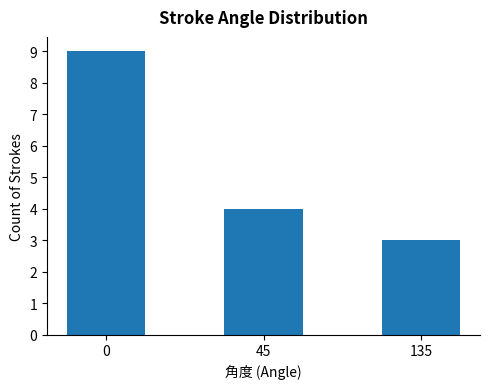

Which label corresponds to the smallest value in the chart?

135